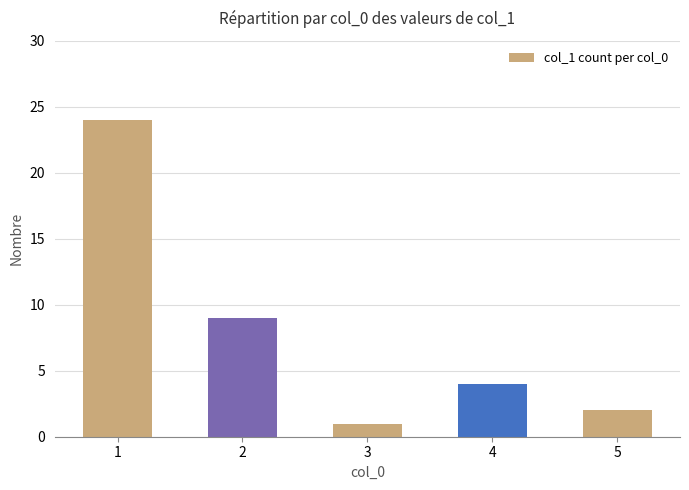

How many distinct data groups are displayed?

1